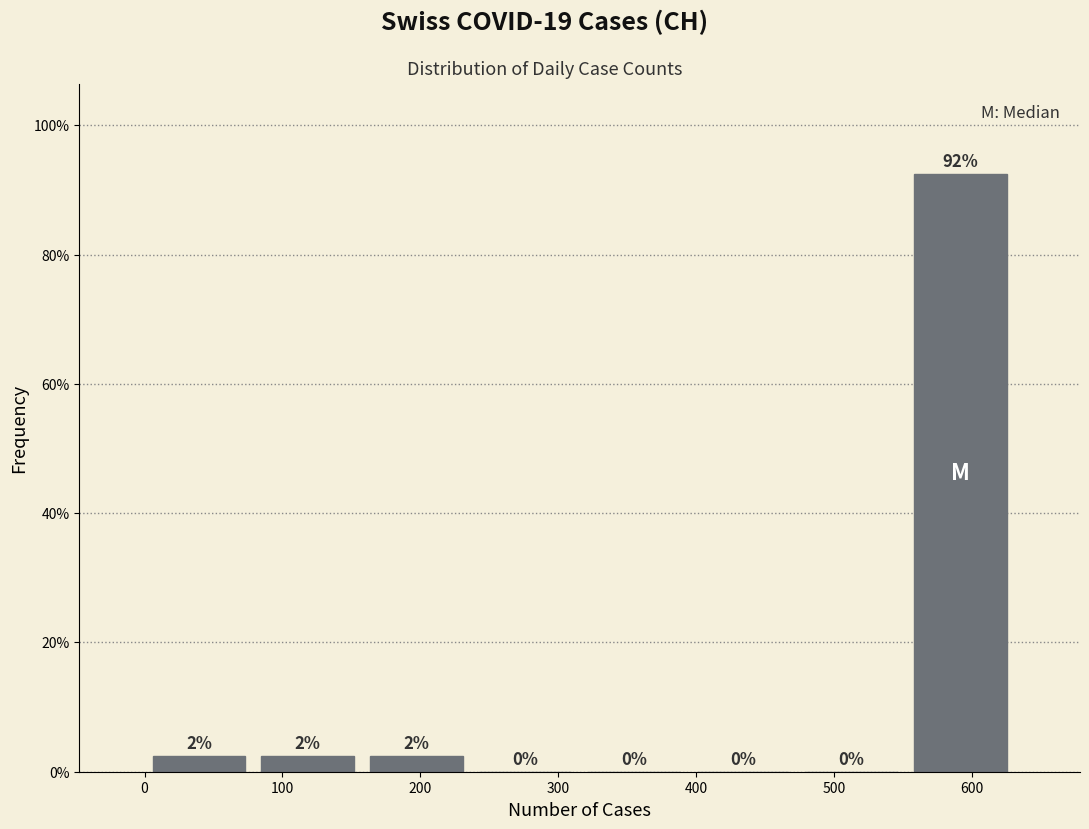

Over which range of the x-axis is the bar tallest?

550 to 630